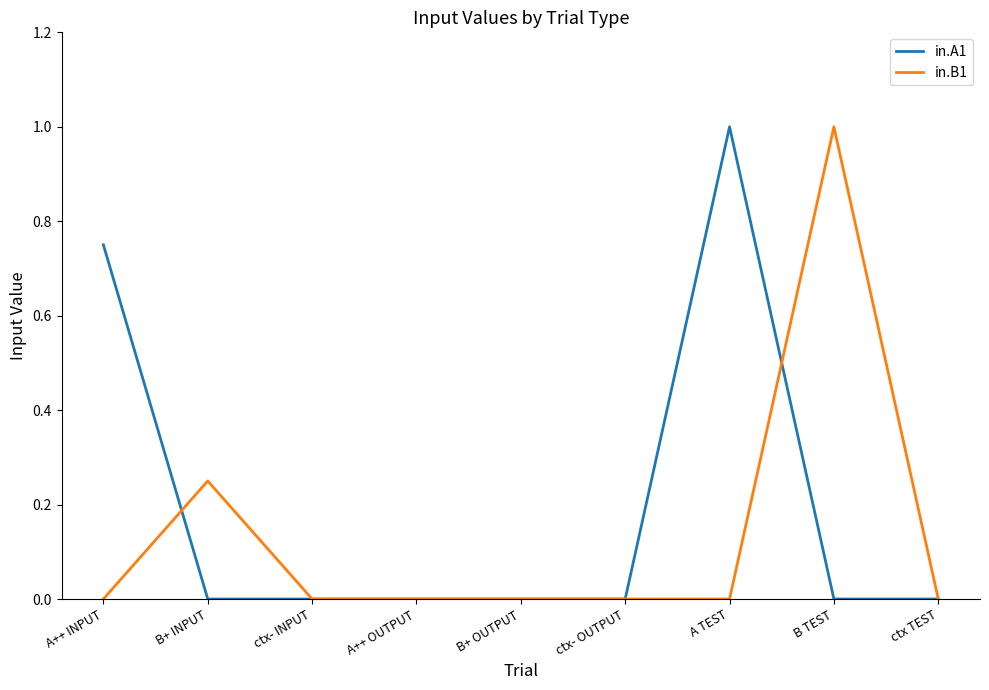

Is the value of in.A1 at B TEST greater than the value of in.B1 at B TEST?

No